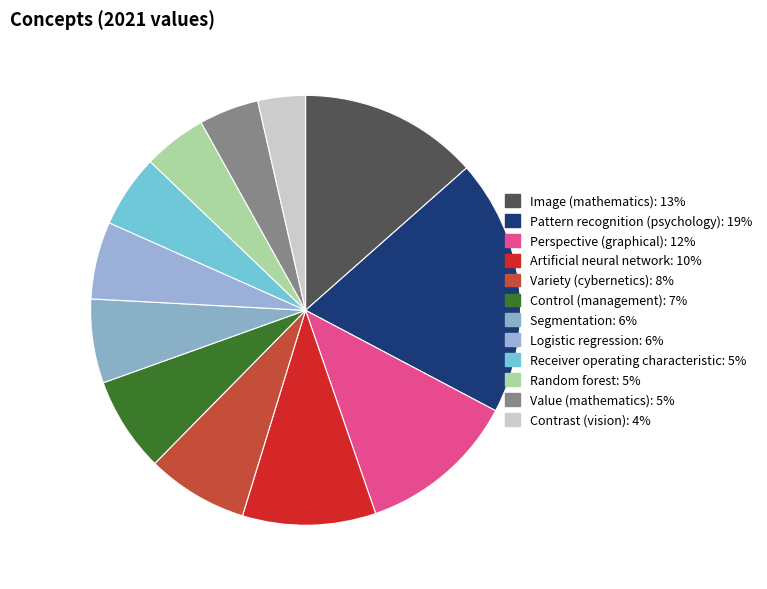

Does any single category account for the majority?

No